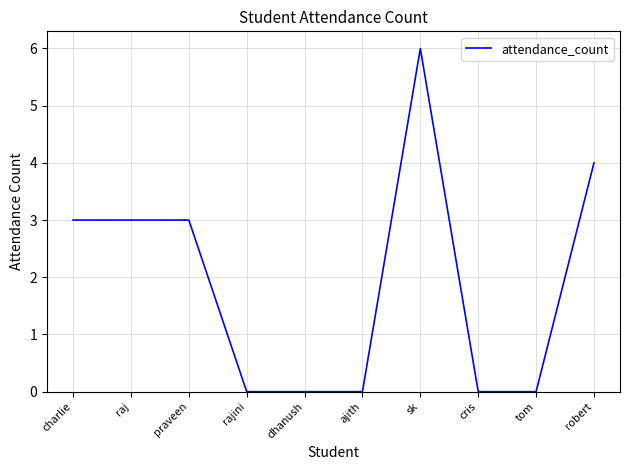

What is the change in value from ajith to robert?

+4